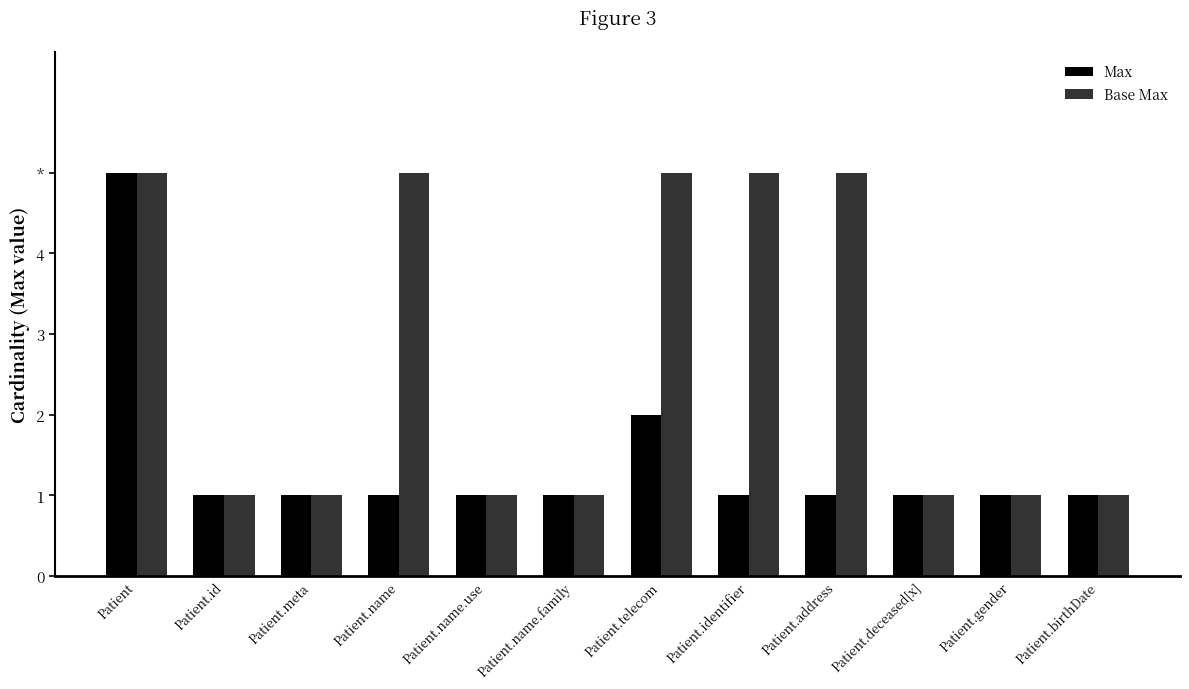

Is it true that Base Max equals 2 at Patient.name.family?

False